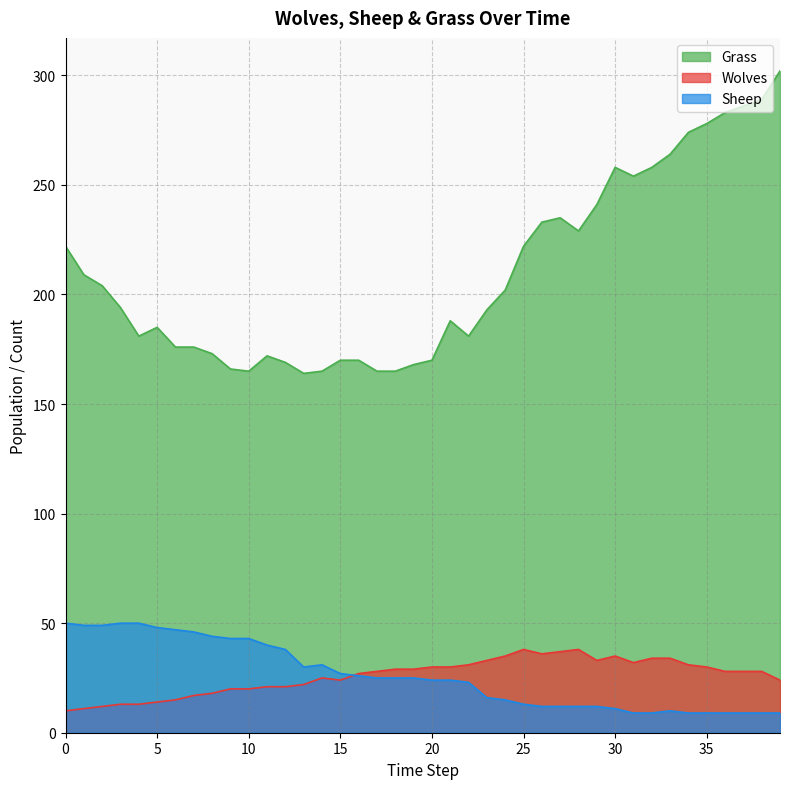

How many interior local valleys does the Grass series have?

6